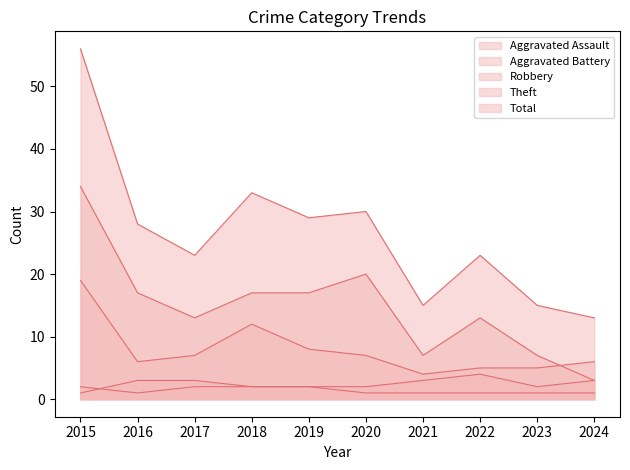

True or false: Aggravated Battery has a value of 0 at 2015.

False